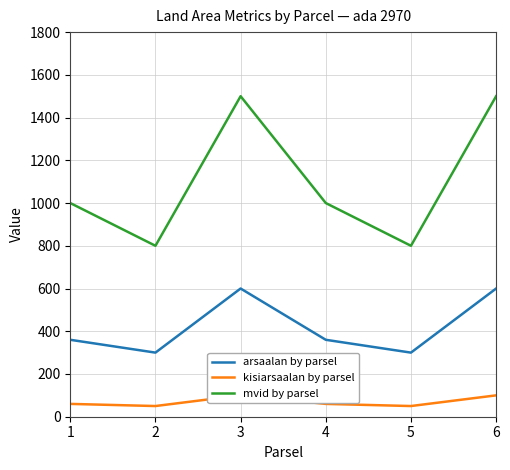

The value of mvid by parsel at 4 is 1510. True or false?

False